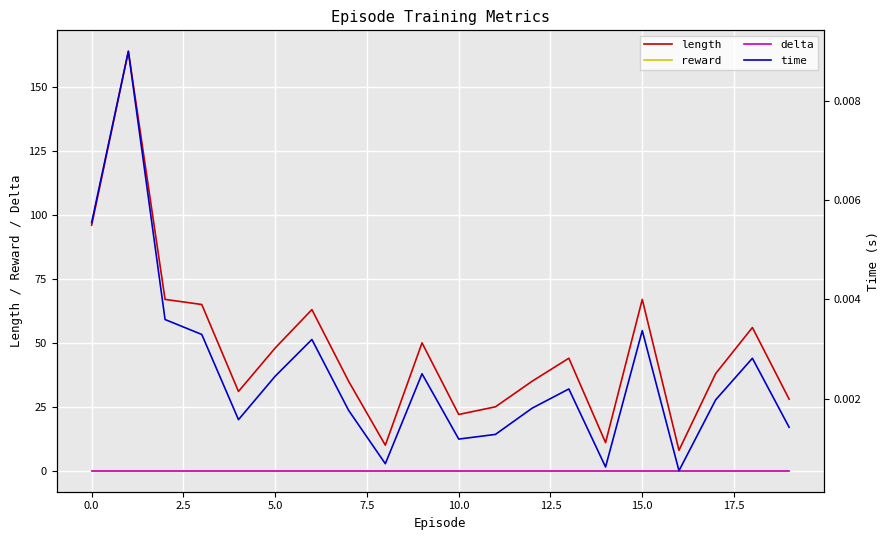

How many lines are shown in the chart?

4